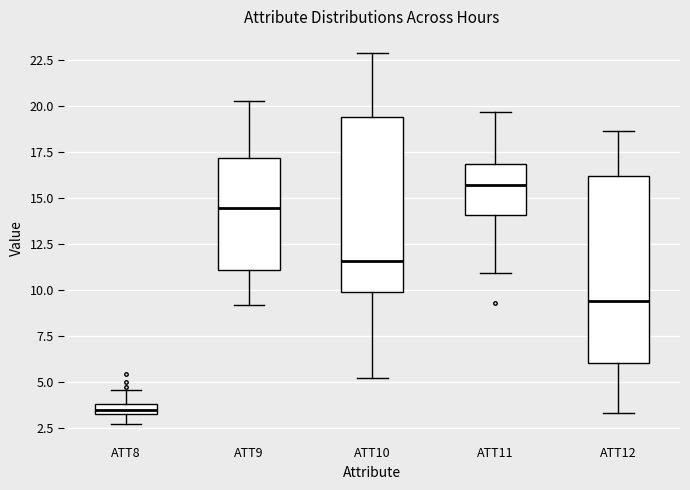

Which box is the tallest, from its lower edge to its upper edge?

ATT12